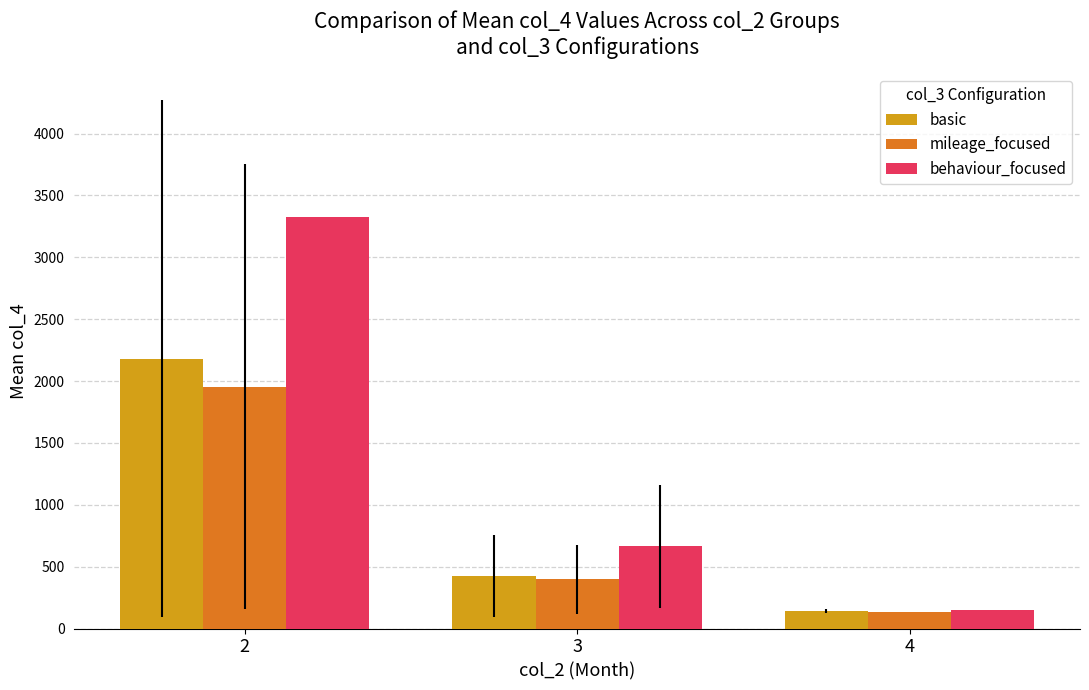

What is the value of the mileage_focused bar at the 2nd from the left?

398.3